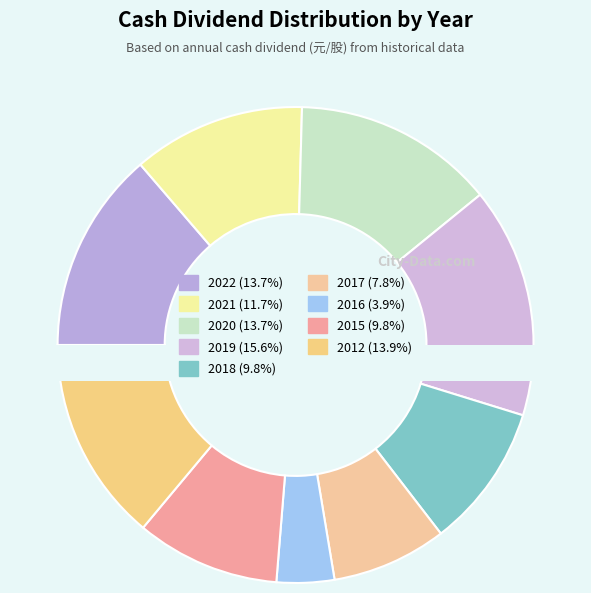

Does 2016 represent more than half of the total?

No